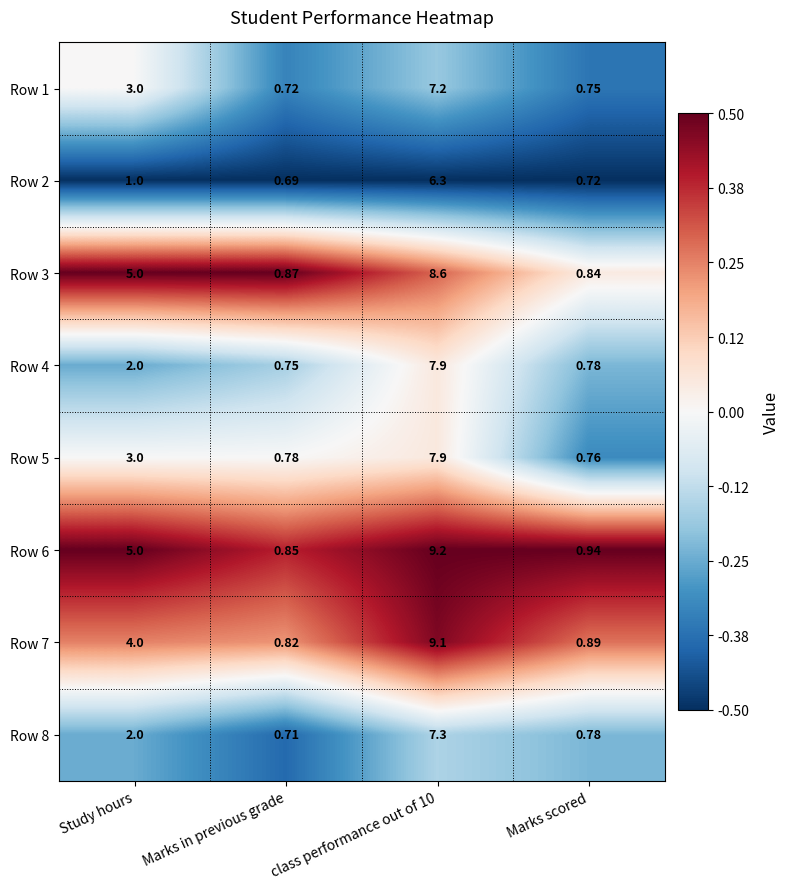

At which category does the chart reach its minimum across all series?

Marks in previous grade